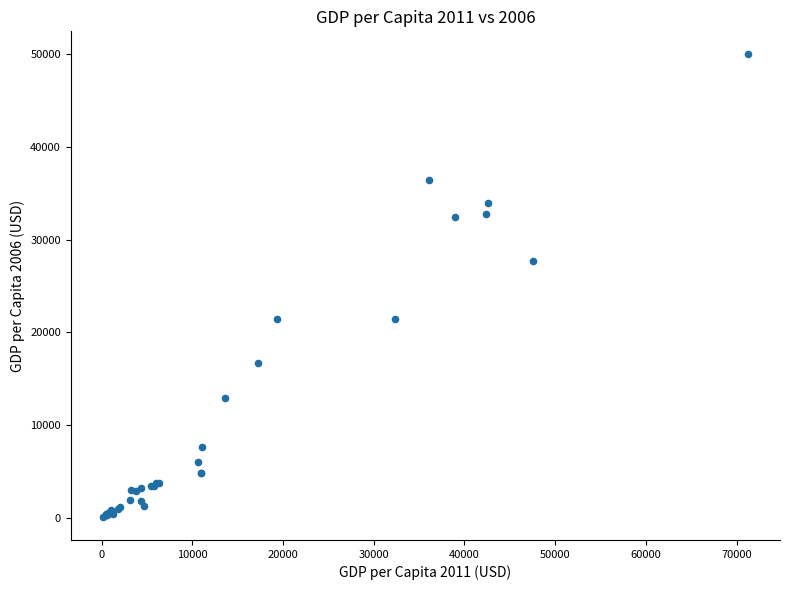

What Y value in the scatter plot is closest to 25035?

27718.1